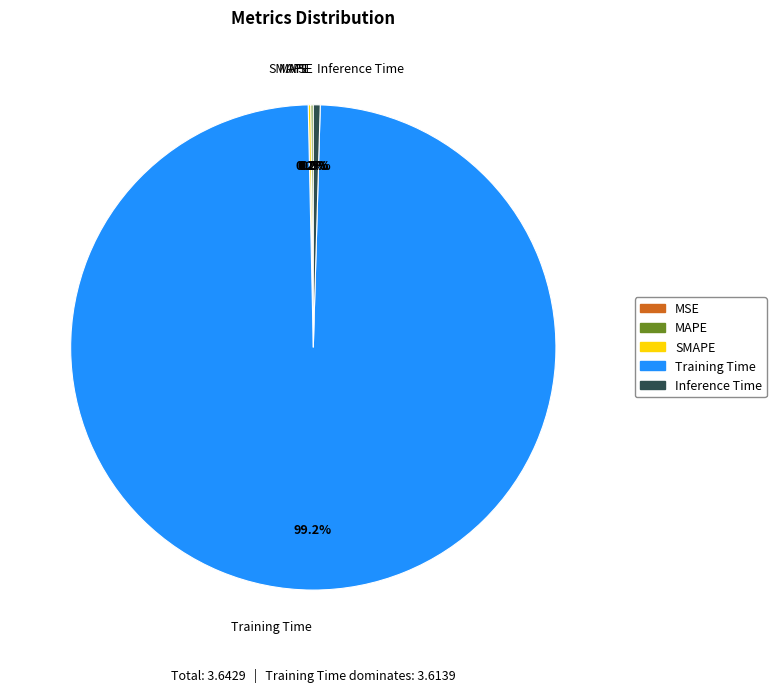

Which category has the biggest portion of the pie?

Training Time